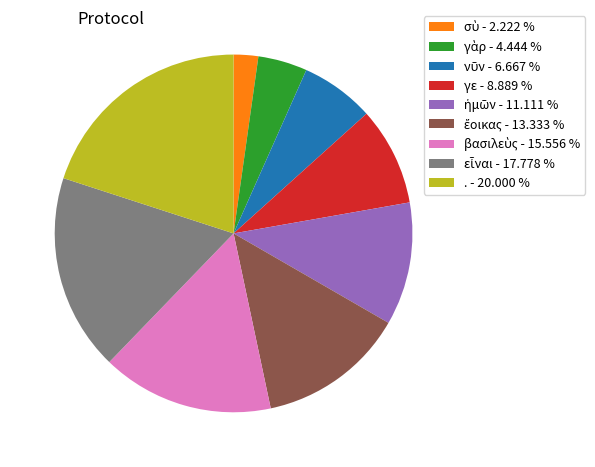

Which slice is the largest?

.